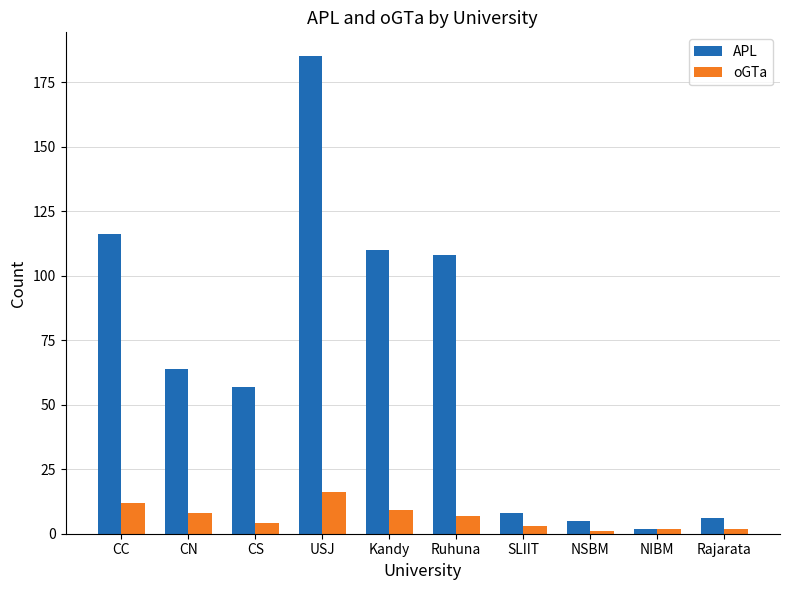

The value of APL at Ruhuna is 108. True or false?

True